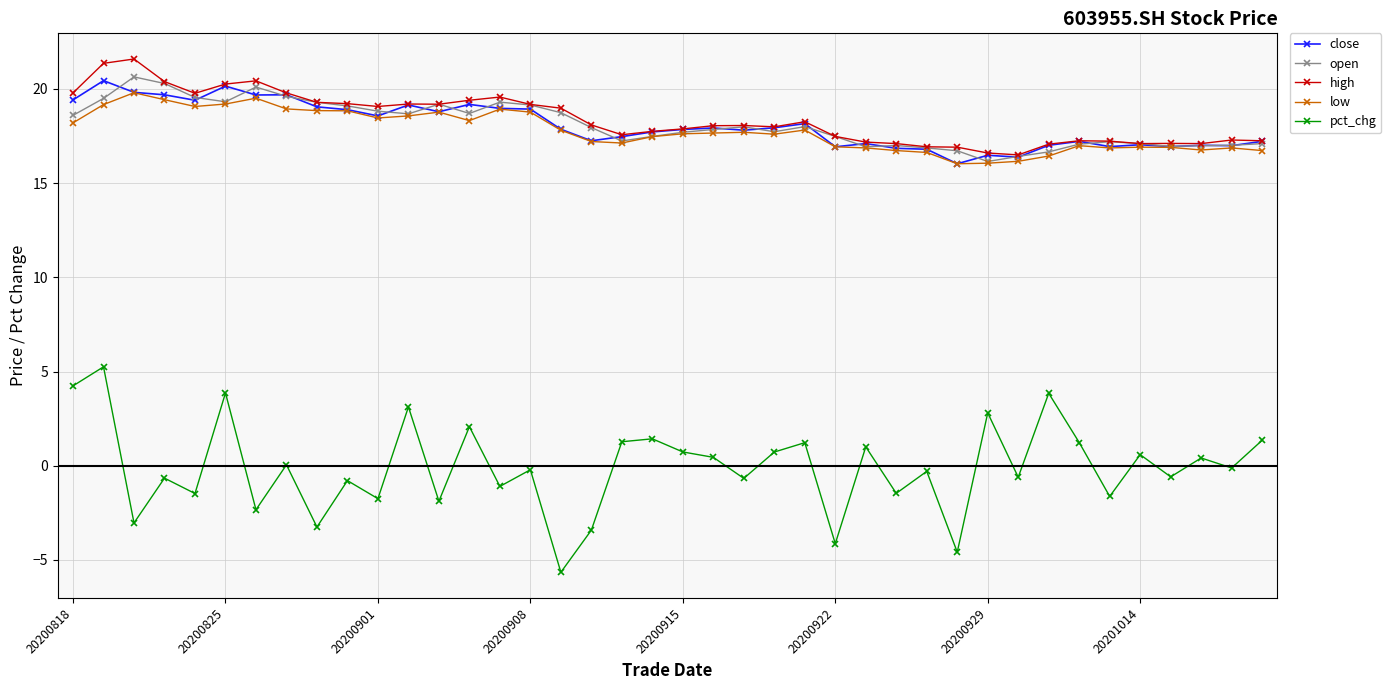

True or false: open has more than 0 interior local peaks.

True